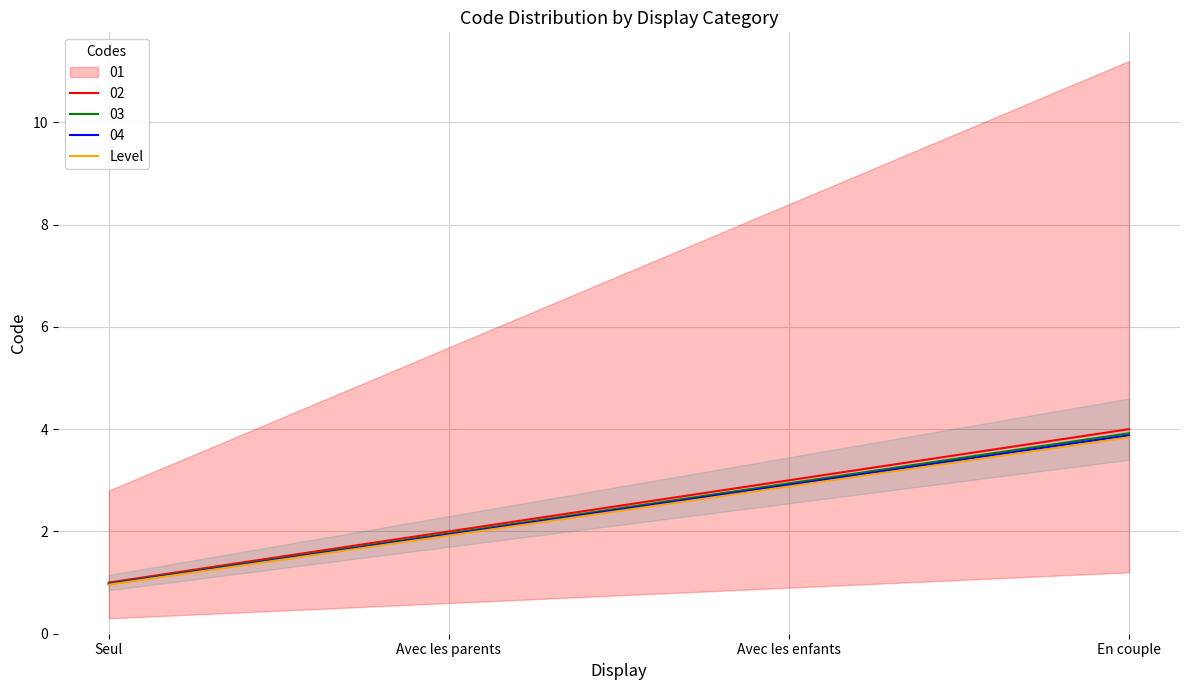

What is the sum of all values?

9.6